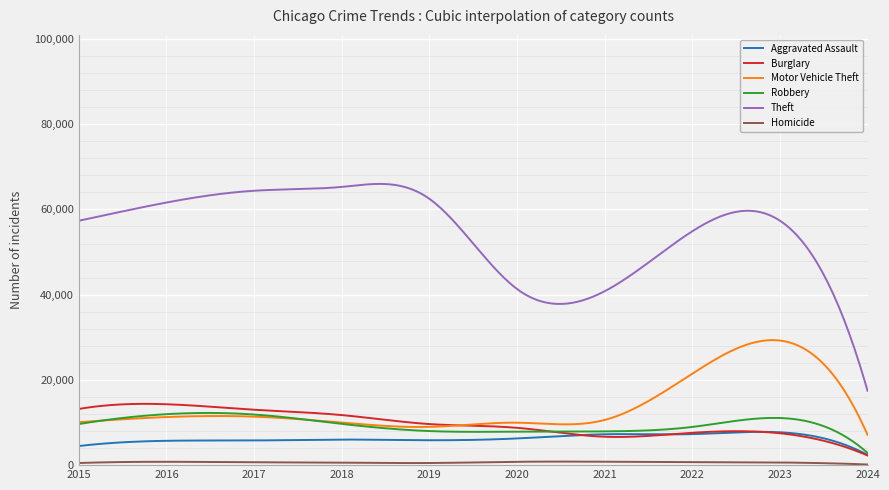

List the labels in order of Burglary value, smallest first.

2024, 2021, 2023, 2022, 2020, 2019, 2018, 2017, 2015, 2016